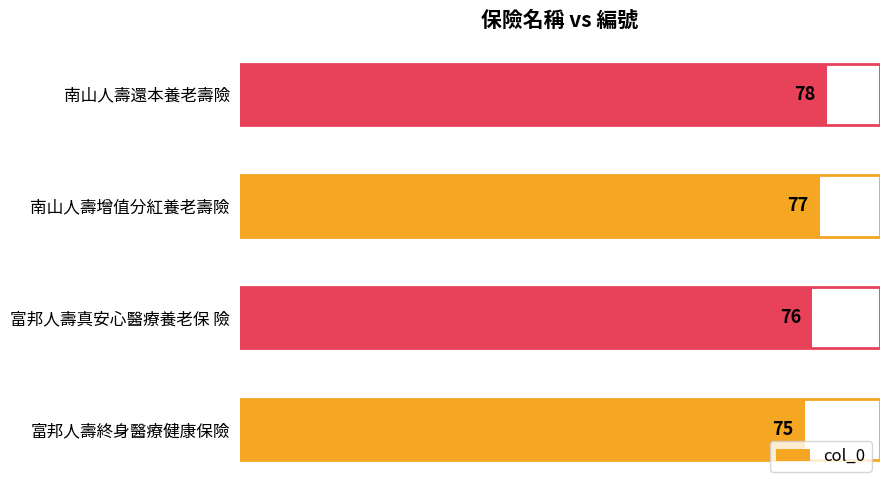

Reading bottom to top, list all the values displayed in this chart.

75	76	77	78